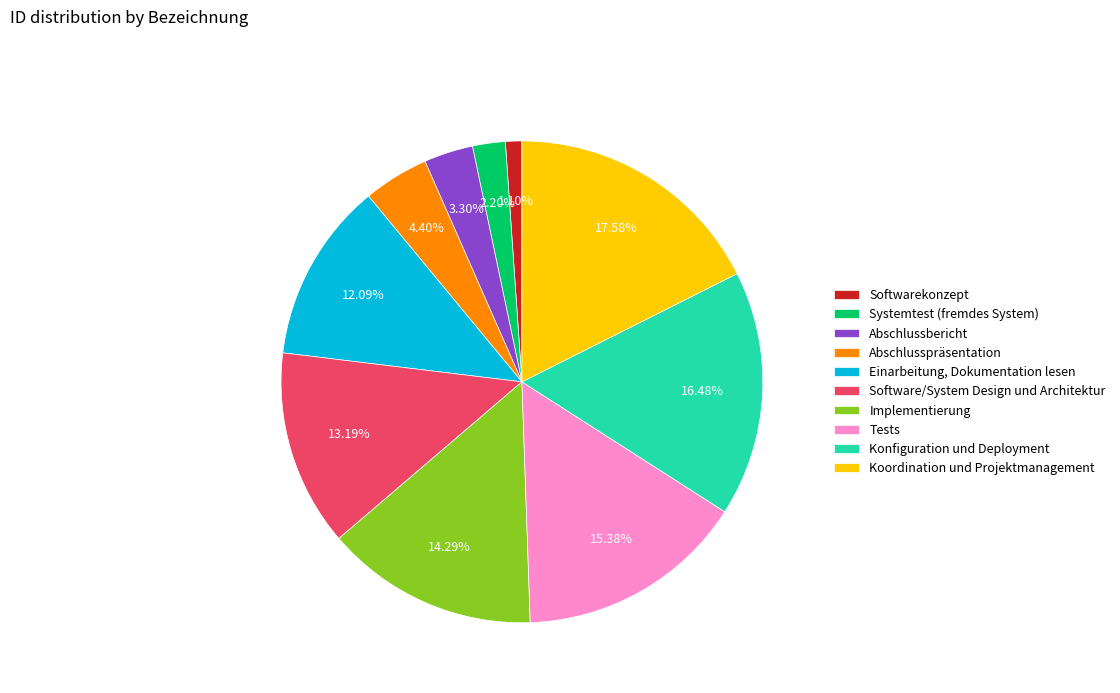

Is Koordination und Projektmanagement the majority of the pie?

No